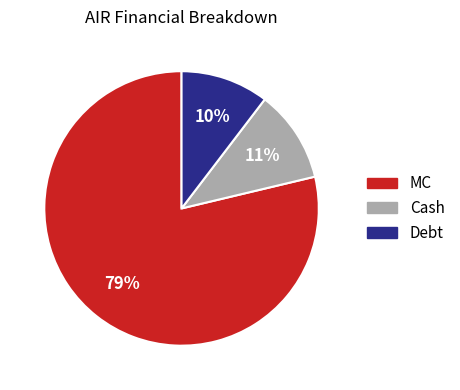

Between Debt and MC, which is larger?

MC